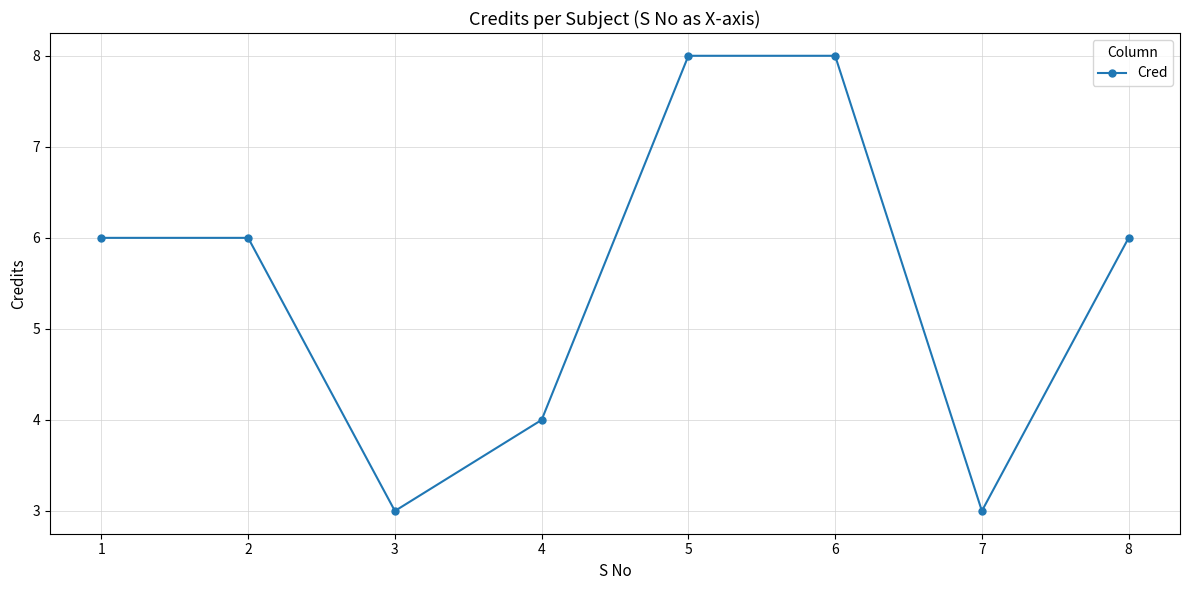

How many lines are shown in the chart?

1